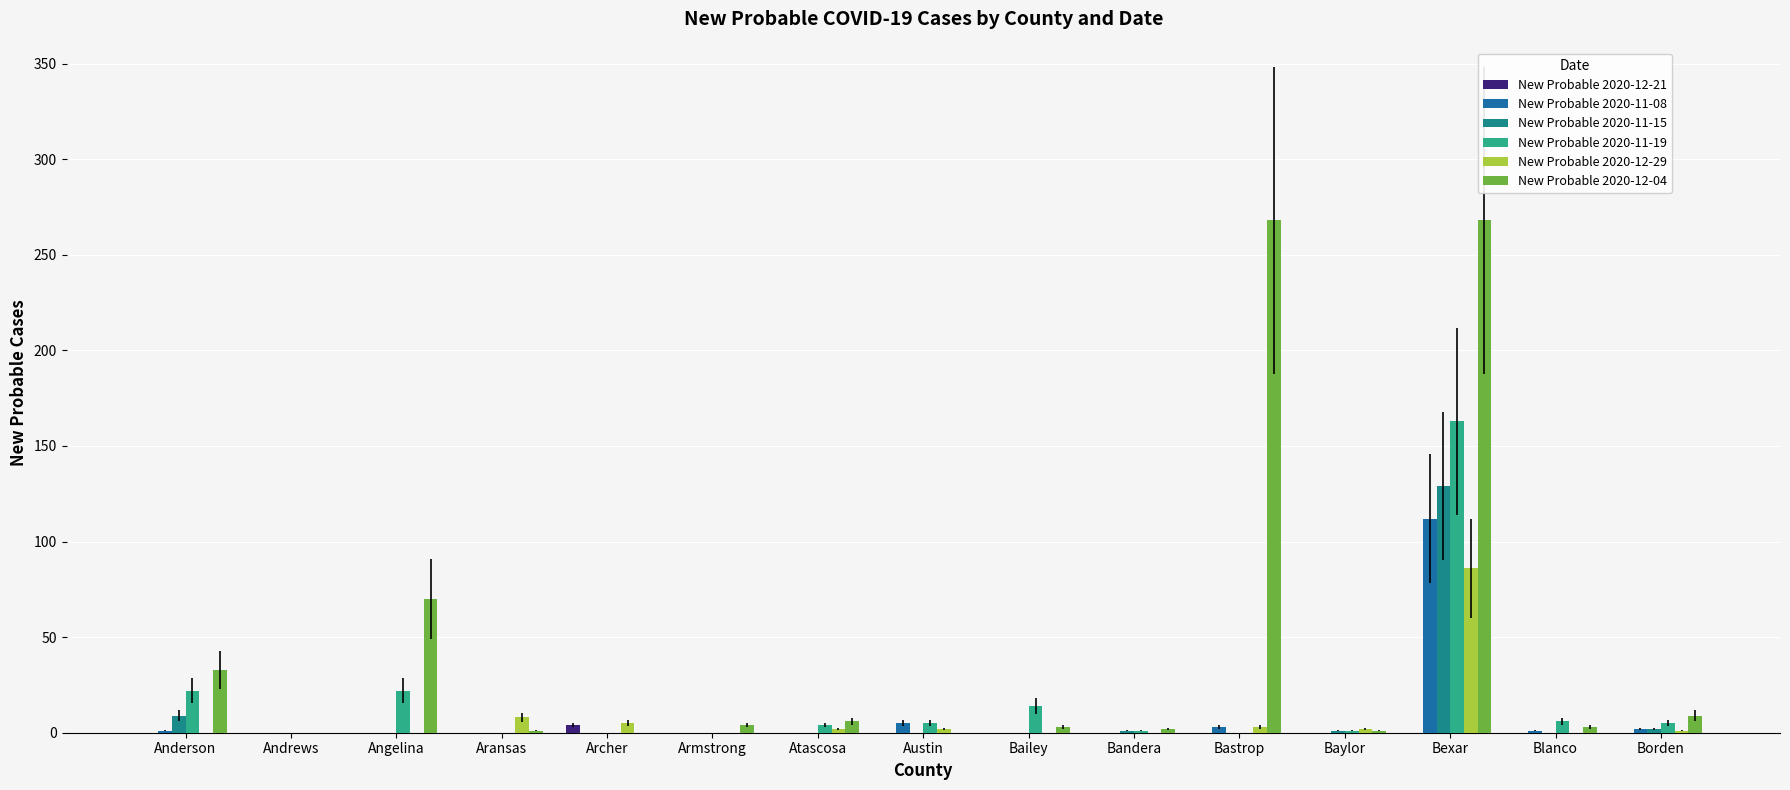

Are the bars grouped side by side (vs. stacked)?

Yes